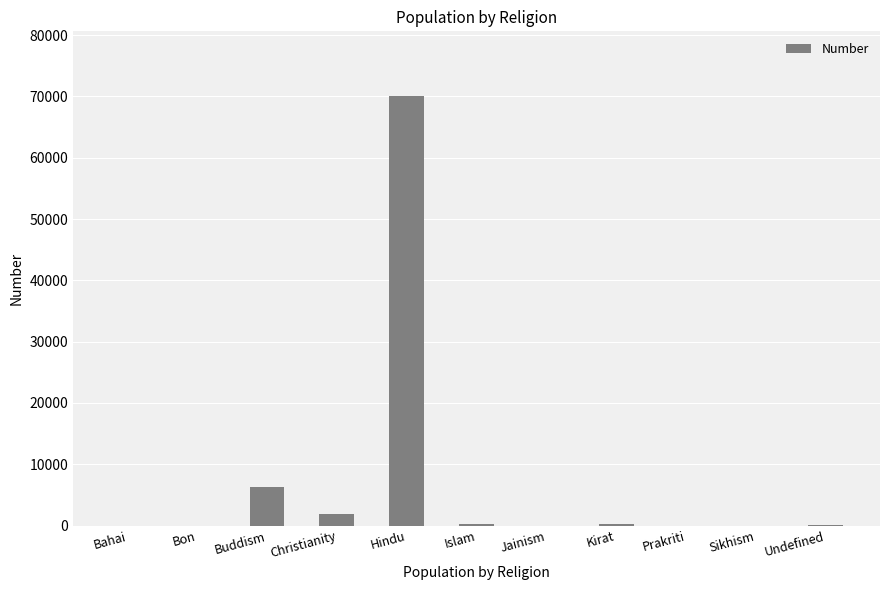

At which label is the value closest to 35053?

Buddism